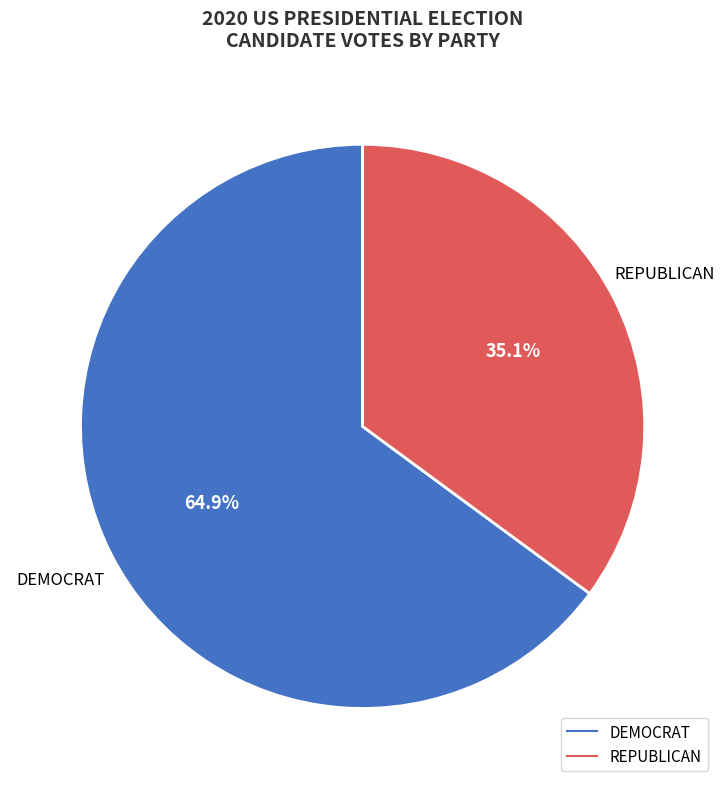

Which has a higher value, REPUBLICAN or DEMOCRAT?

DEMOCRAT